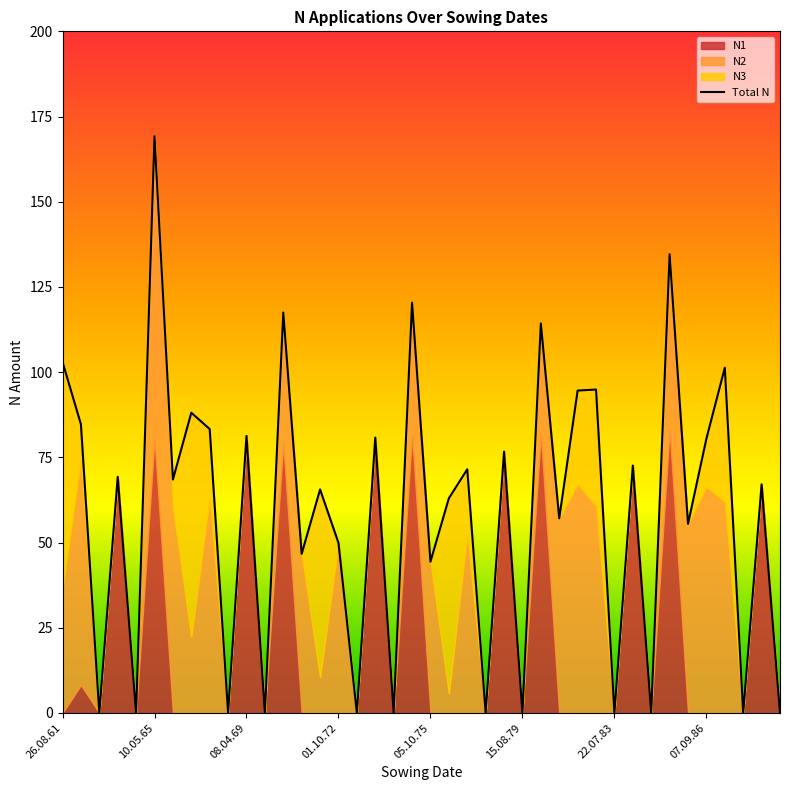

At which category does the chart reach its minimum across all series?

26.08.61